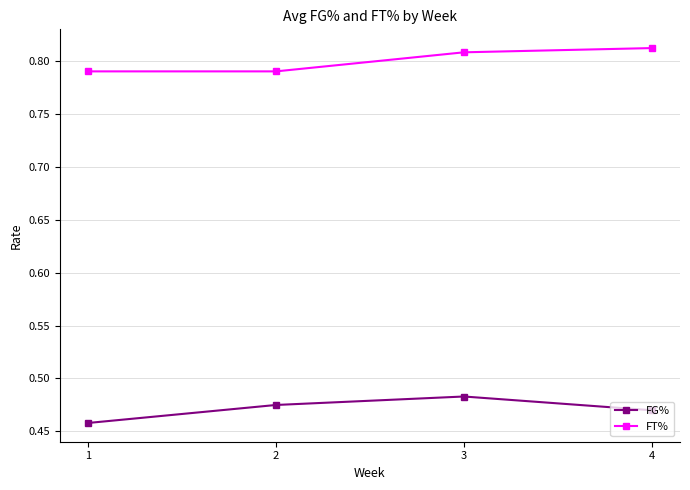

The value of FT% at 3 is 1.1. True or false?

False